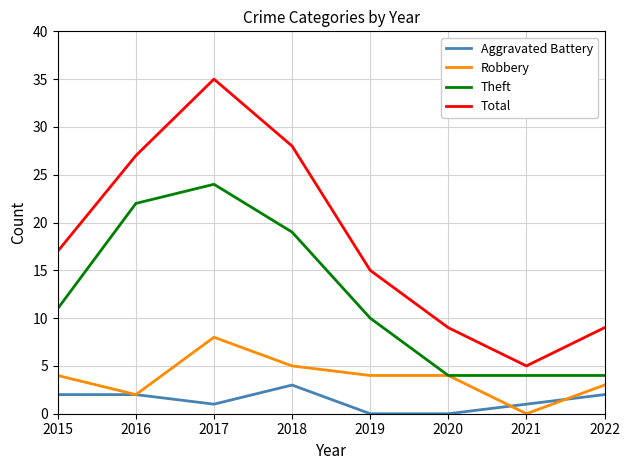

How many lines are shown in the chart?

4